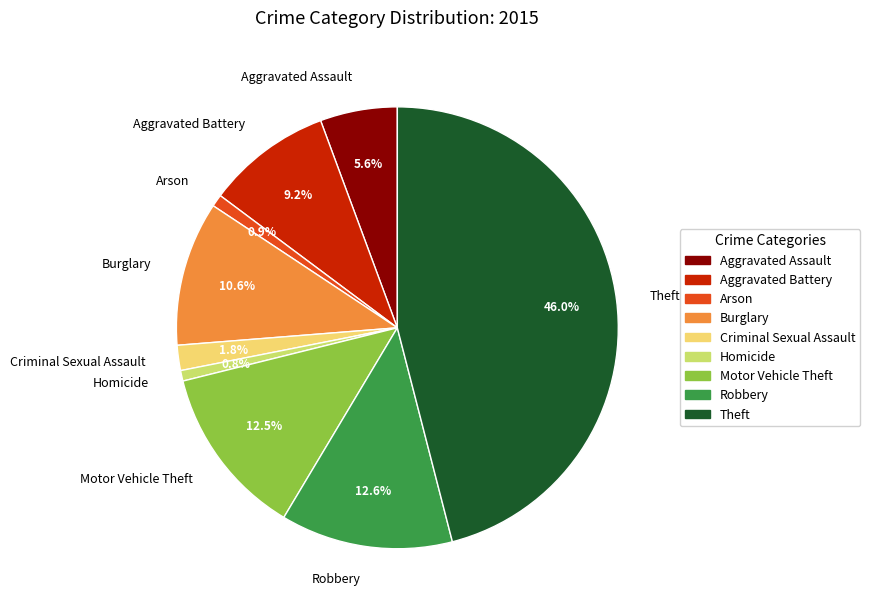

Is Aggravated Battery the majority of the pie?

No